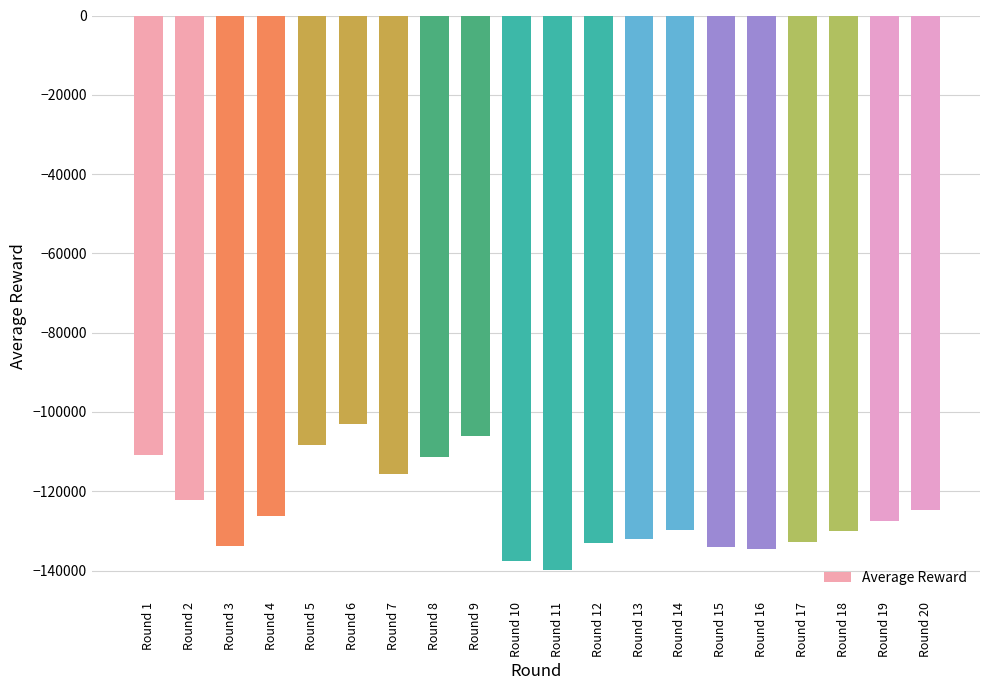

Is it true that the value at Round 8 is -111355?

True